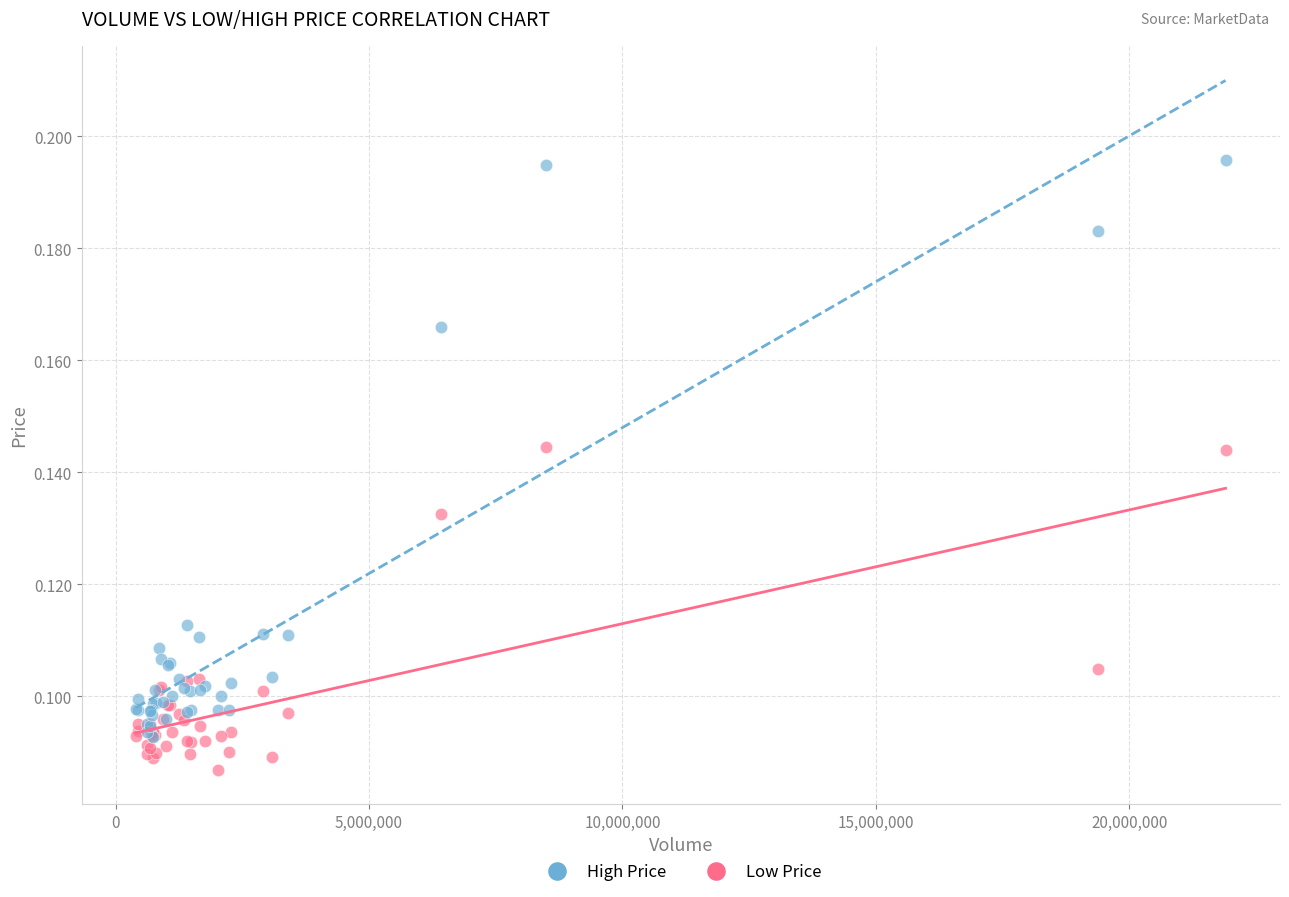

Which series reaches the maximum Y coordinate?

High Price